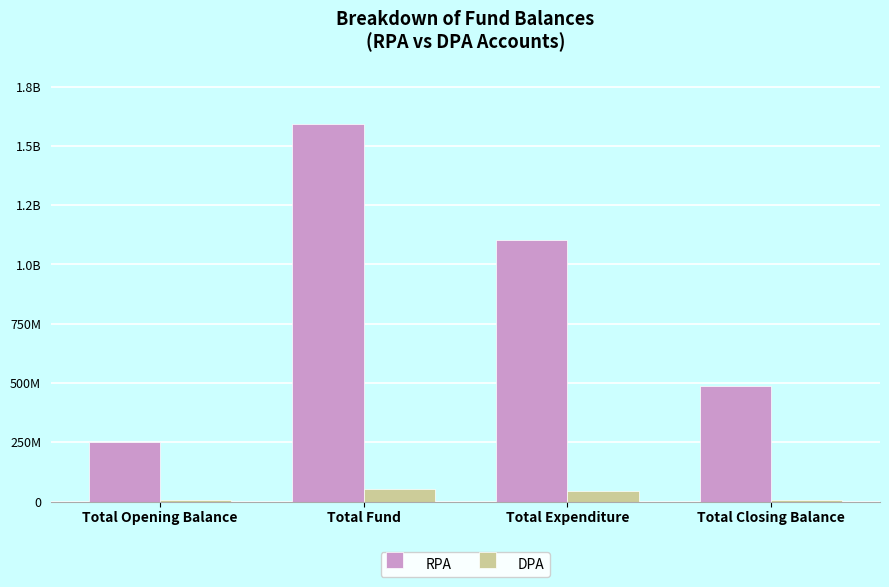

List the labels in order of RPA value, smallest first.

Total Opening Balance, Total Closing Balance, Total Expenditure, Total Fund